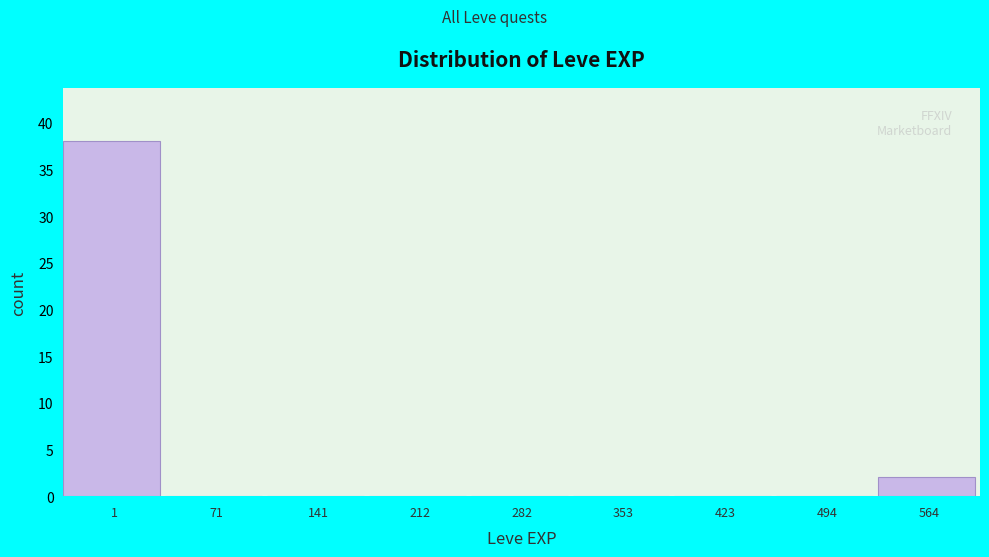

Reading right to left, list all the values displayed in this chart.

564=2	494=0	423=0	353=0	282=0	212=0	141=0	71=0	1=38